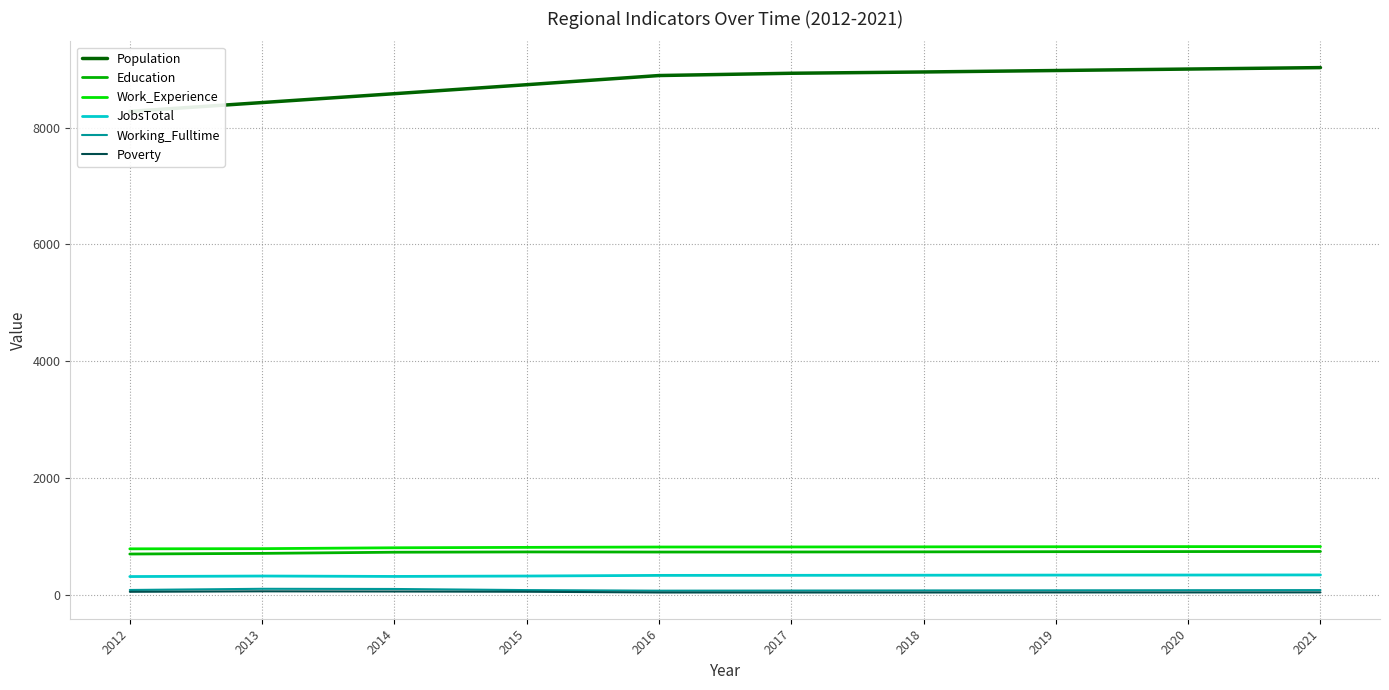

Which has a higher value, 2017 or 2014?

2017